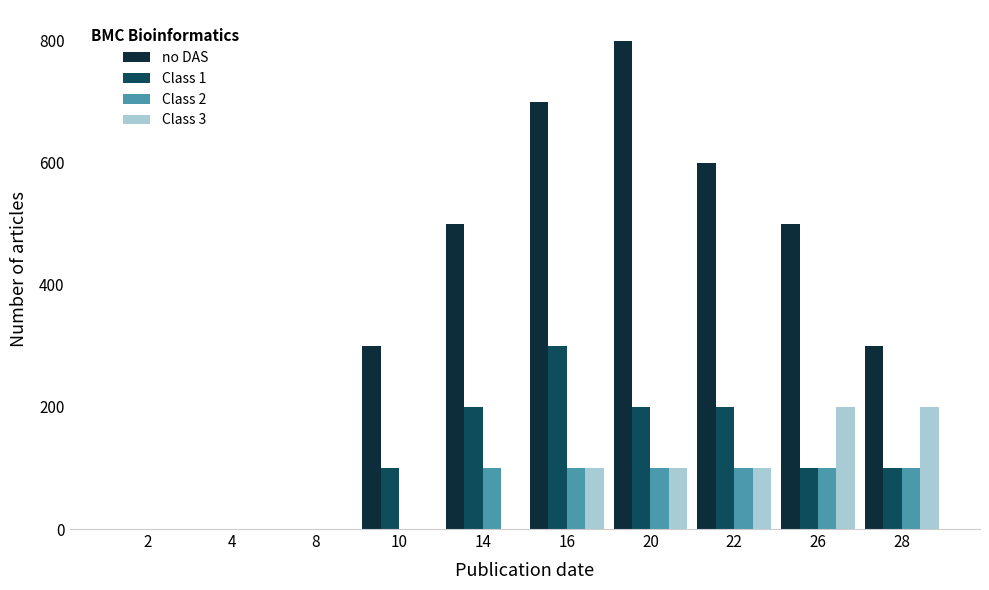

What is the maximum value shown in the chart?

800